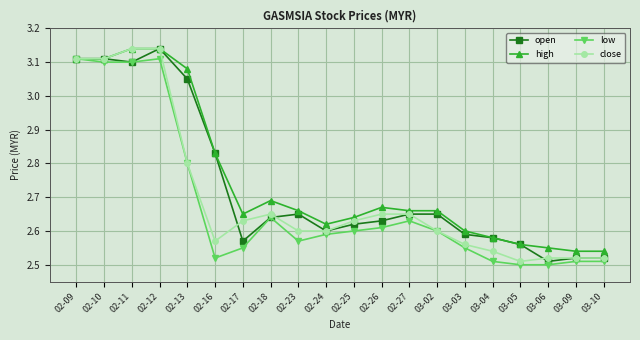

Count the close values in the range 2 to 3.

16